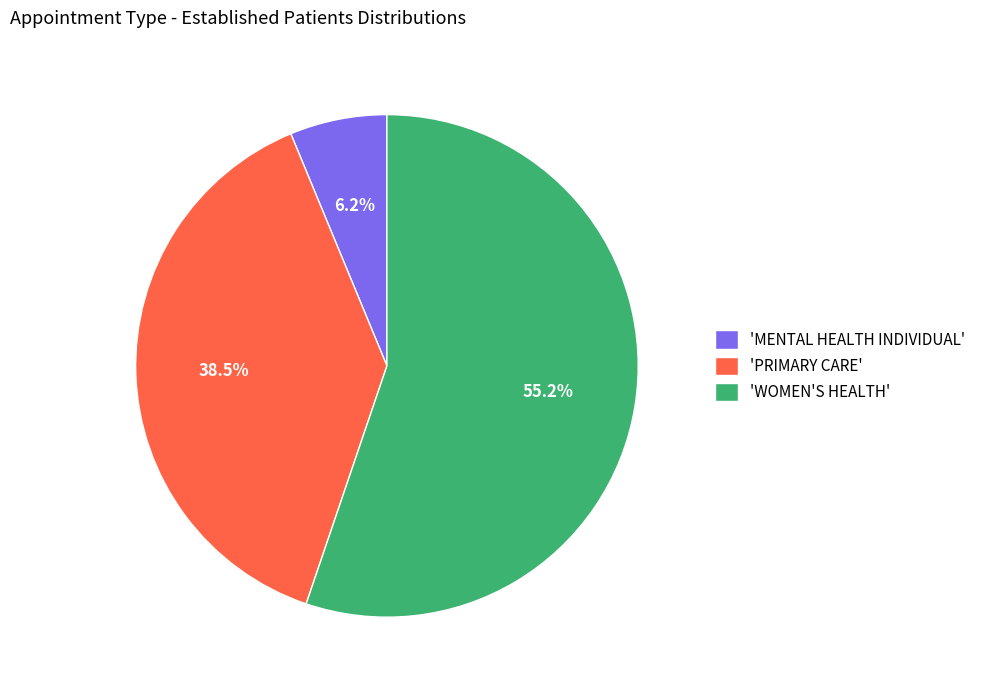

Between 'WOMEN'S HEALTH' and 'PRIMARY CARE', which is larger?

'WOMEN'S HEALTH'